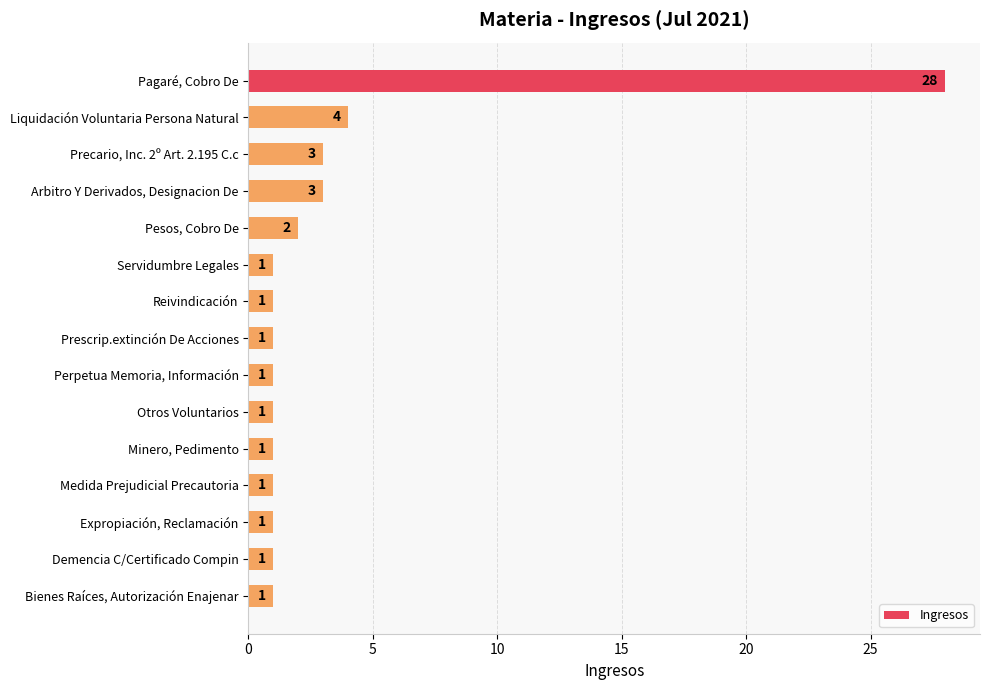

What is the sum of all values?

50